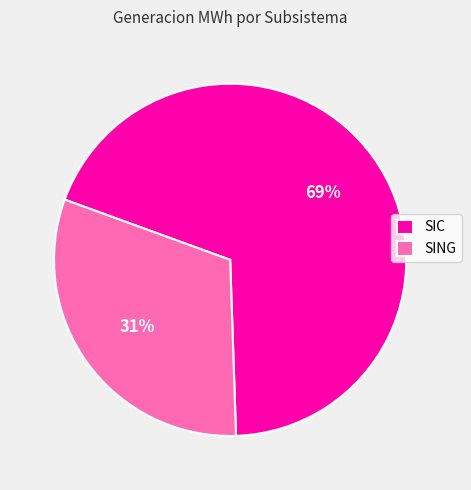

Rank the categories by value from lowest to highest.

SING, SIC